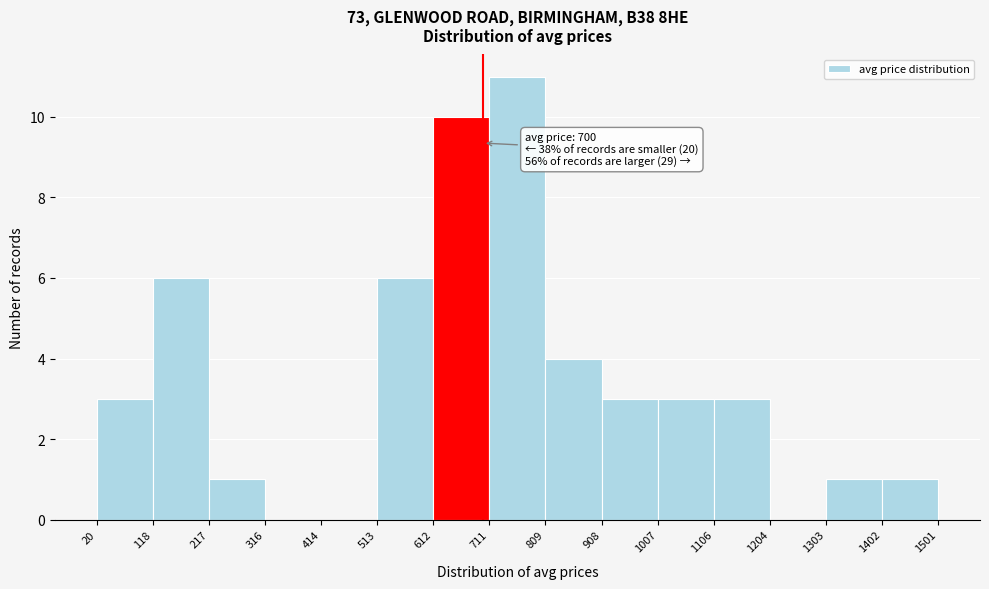

Which range on the x-axis has the tallest bar?

711 to 809